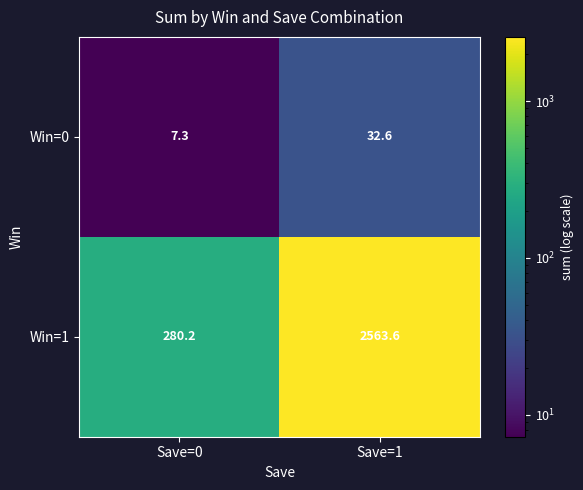

Between Save=0 and Save=1, which series saw the biggest shift?

Win=1